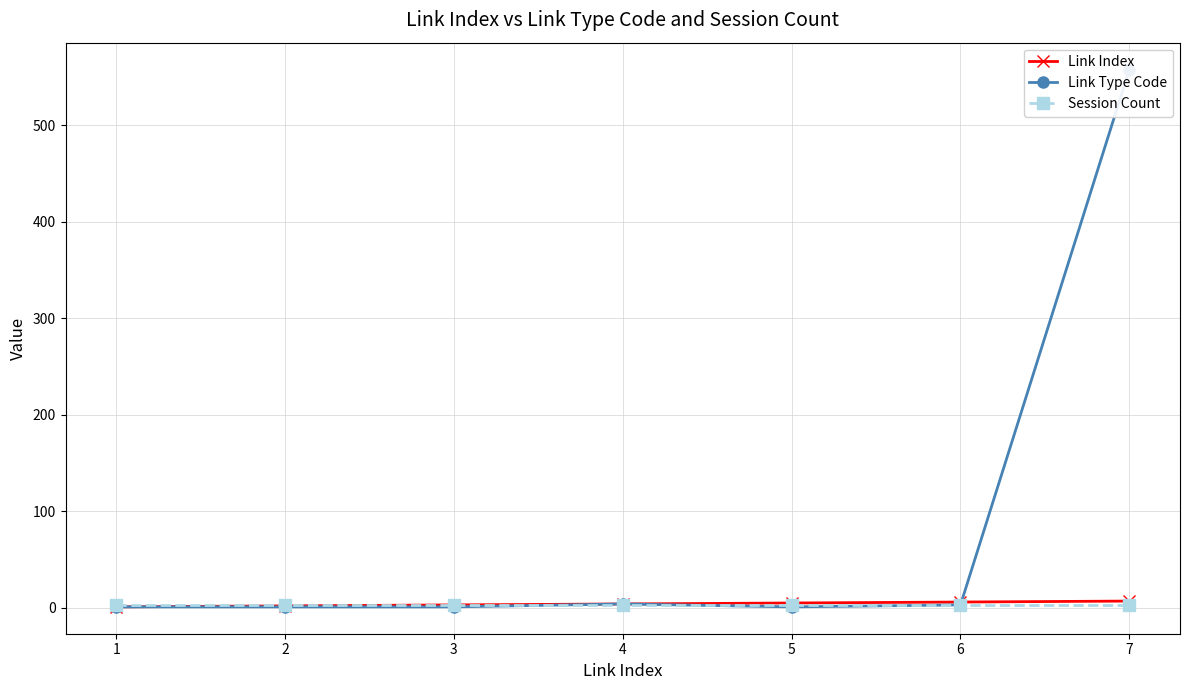

The value of Link Index at 2 is 2. True or false?

True